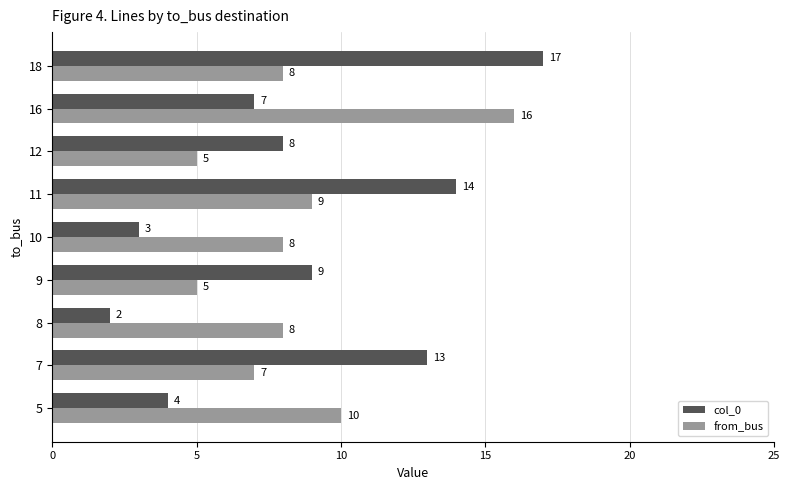

What is the sum of the from_bus values at 8 and 10?

16